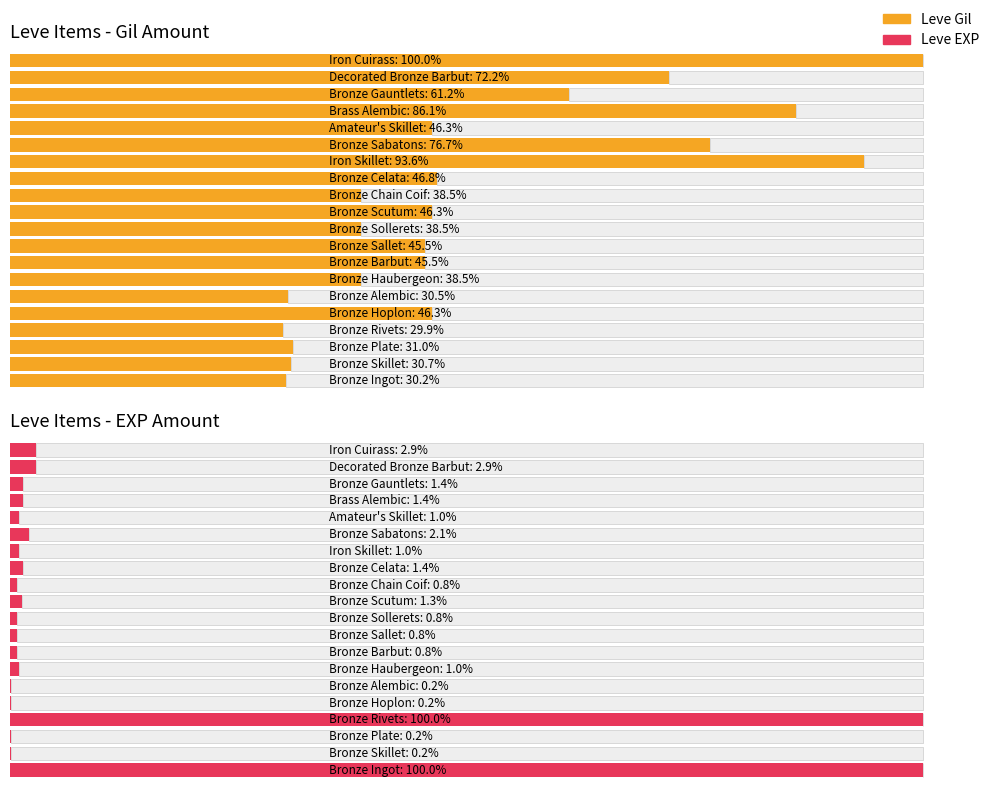

What are all the series names shown in the legend?

Leve Gil, Leve EXP